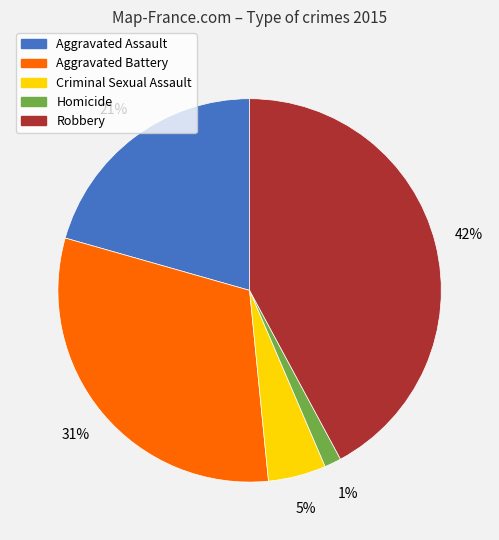

Which slice is the smallest?

Homicide